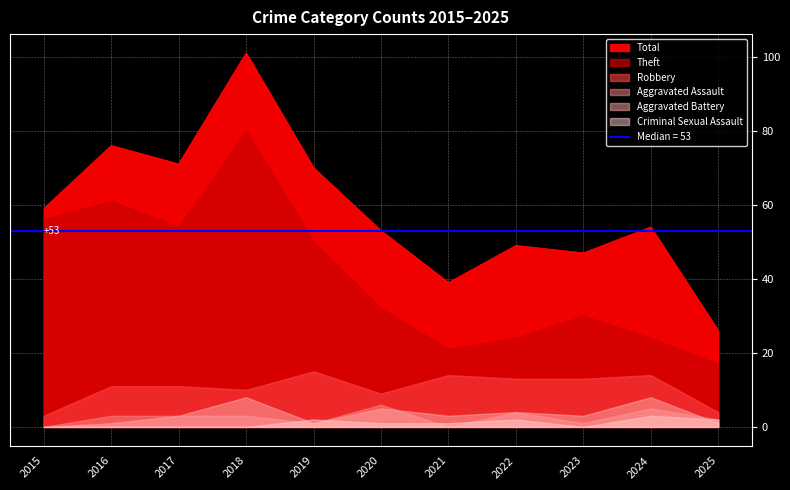

What is the difference between the maximum and minimum values in the Aggravated Assault series?

6